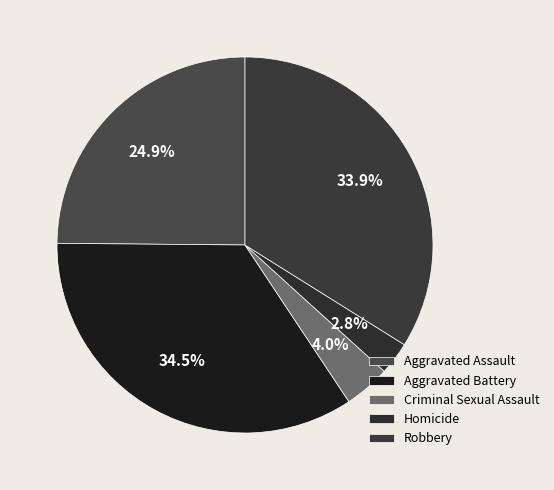

How many segments does this pie chart have?

5